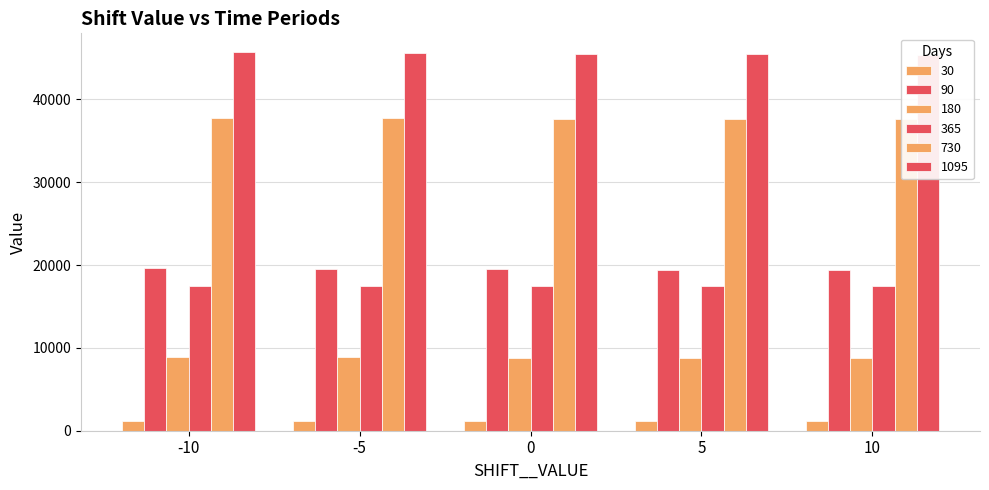

How many data points in 30 are less than 1211?

2